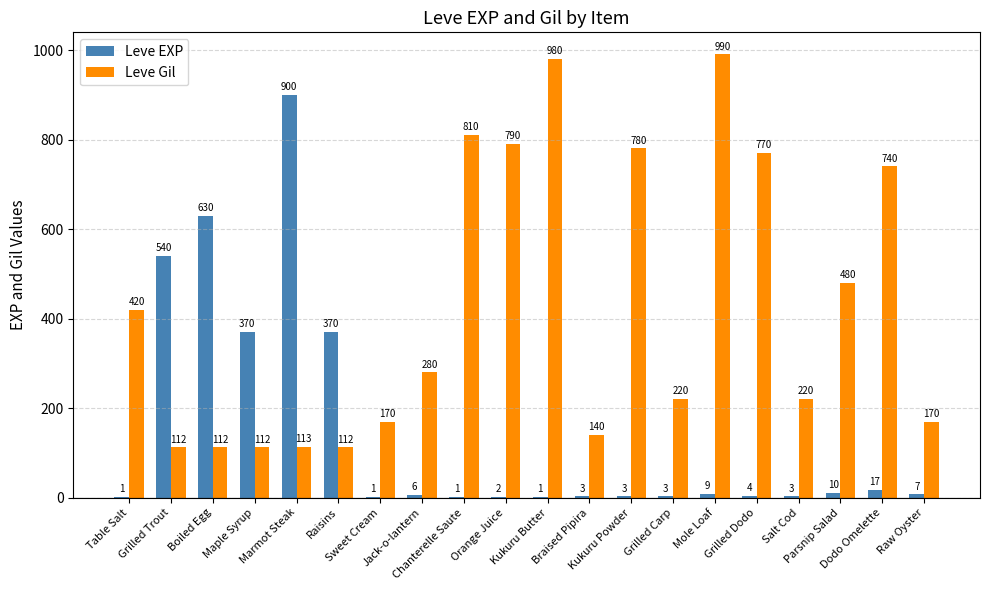

What is the greatest value displayed?

990